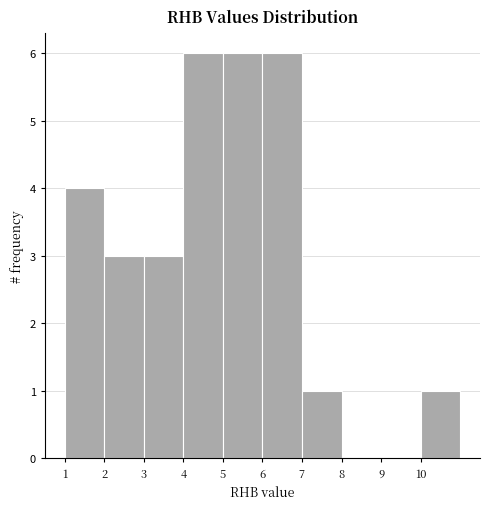

Reading left to right, list every bar in this chart as the range it spans on the x-axis followed by its height. The values are not printed on the chart, so give them approximately, as read against the axis.

1 to 2: 4
2 to 3: 3
3 to 4: 3
4 to 5: 6
5 to 6: 6
6 to 7: 6
7 to 8: 1
8 to 9: 0
9 to 10: 0
10 to 11: 1